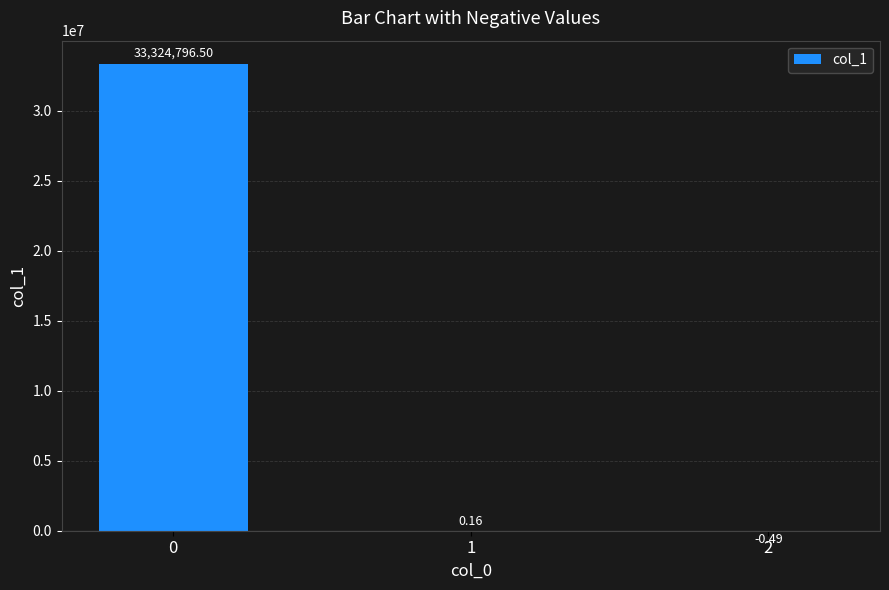

What is the change in value from 1 to 2?

-0.7